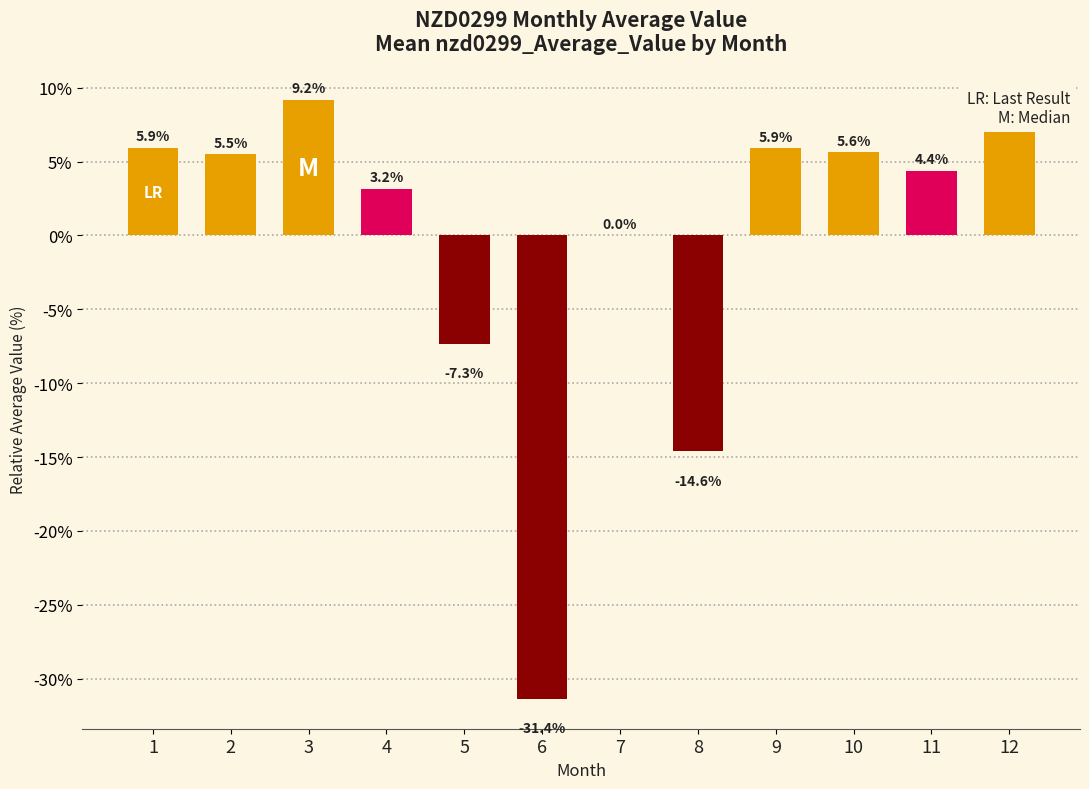

At which category does the chart reach its peak across all series?

3